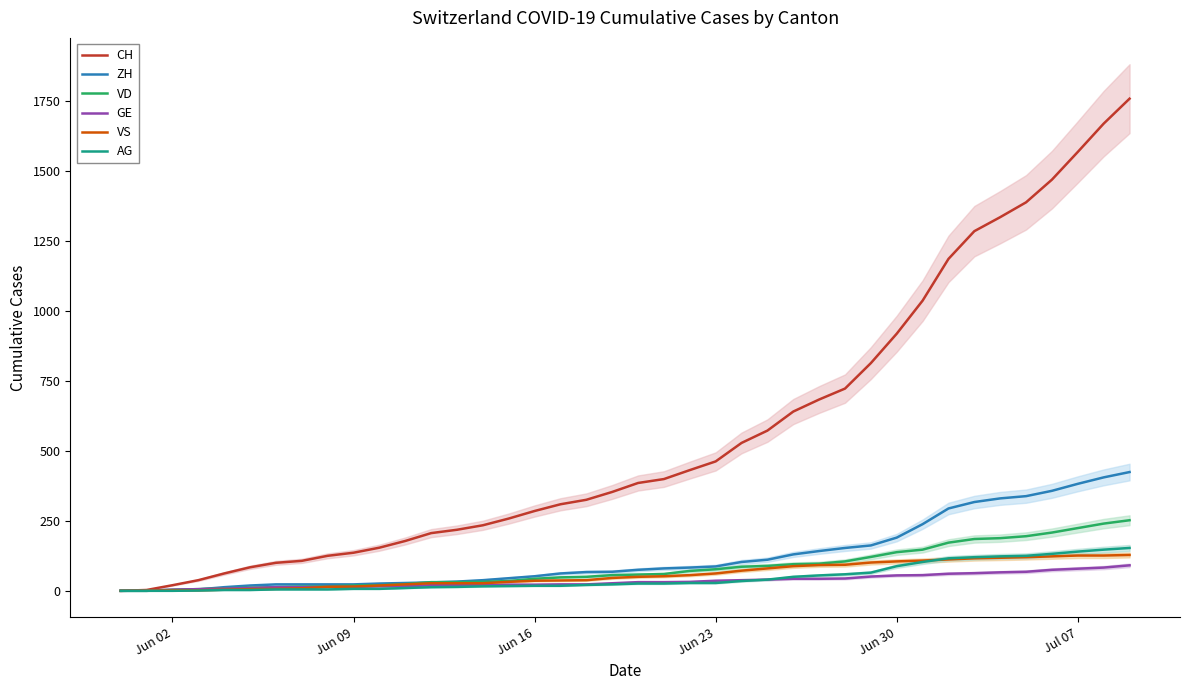

What is the highest value of the ZH series?

424